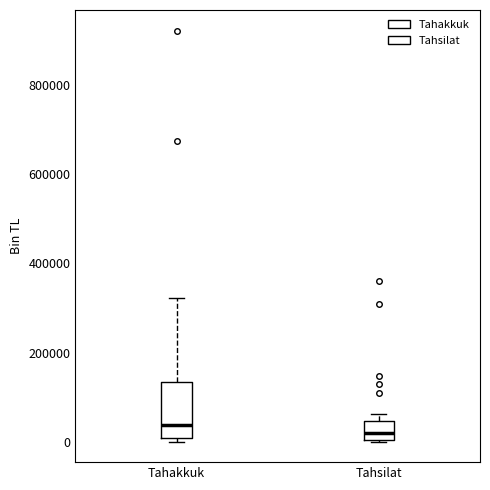

Comparing the boxes themselves (not the whiskers), which one is the tallest?

Tahakkuk